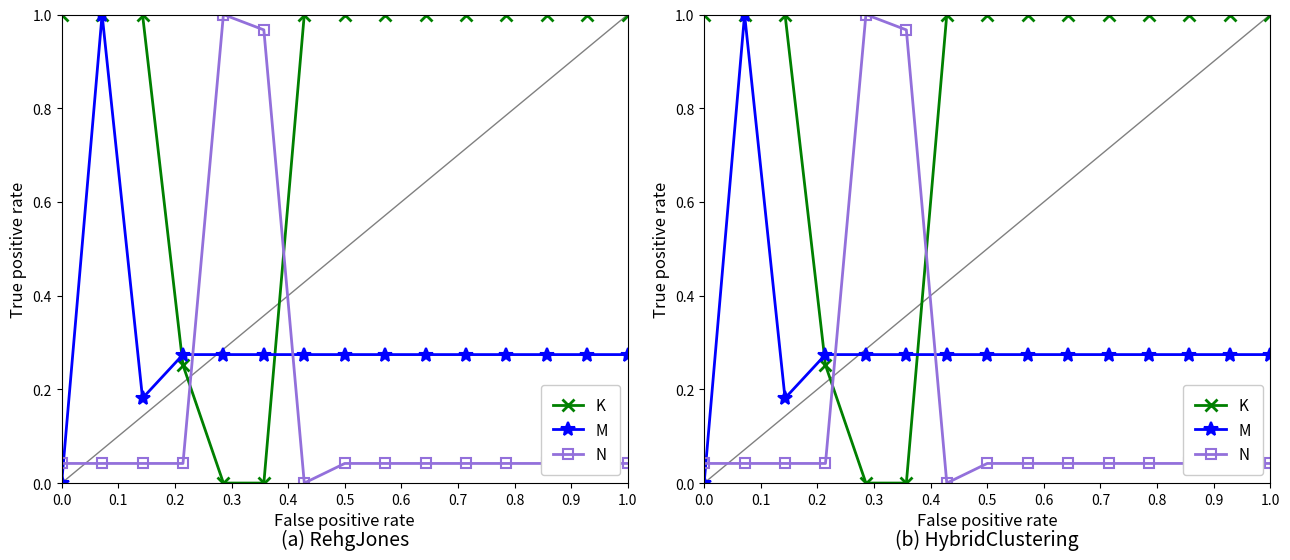

Which series changed the most between 0.1 and 0.9?

M